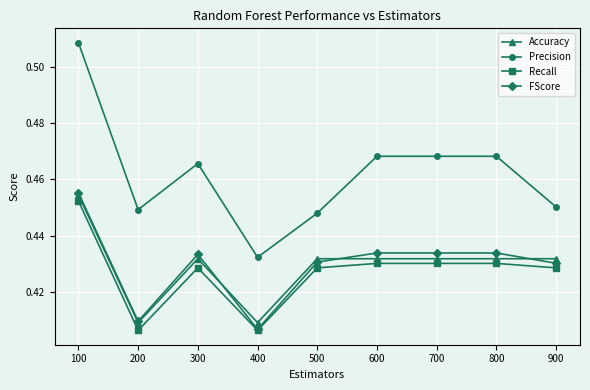

Is the value of Precision at 700 greater than the value of FScore at 500?

Yes